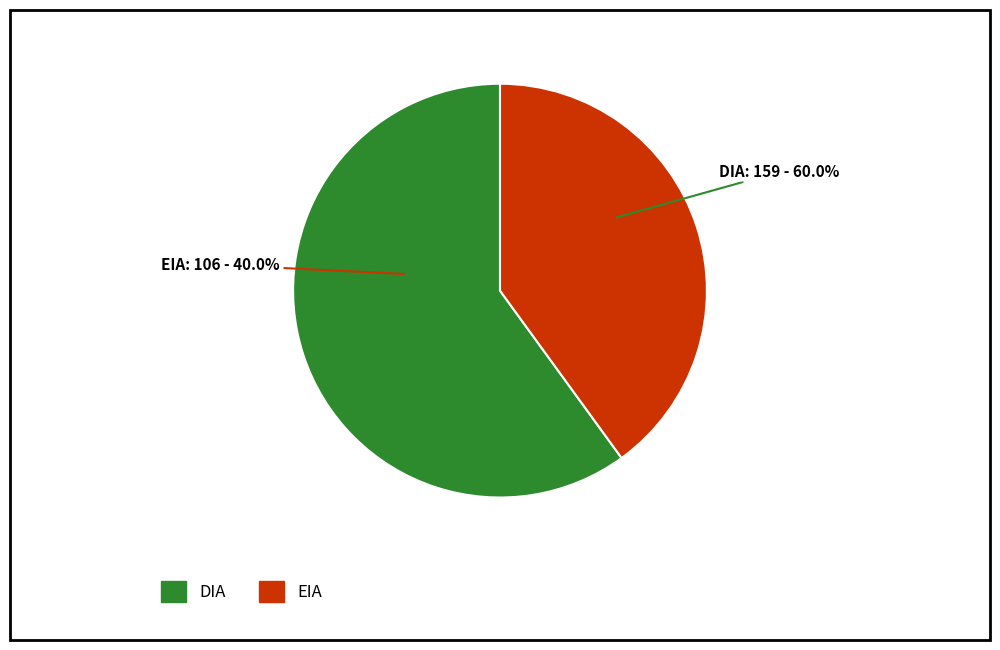

To the nearest percent, what is the average slice percentage?

50%